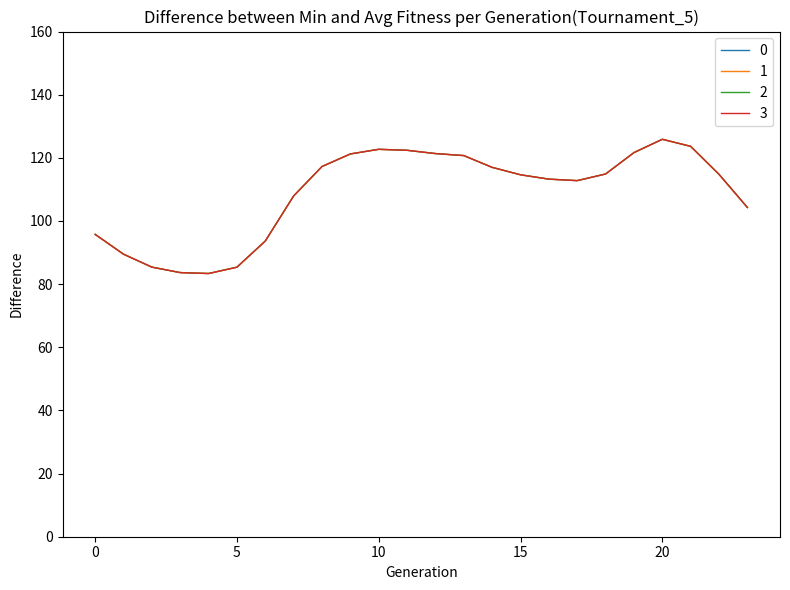

How many lines are shown in the chart?

4